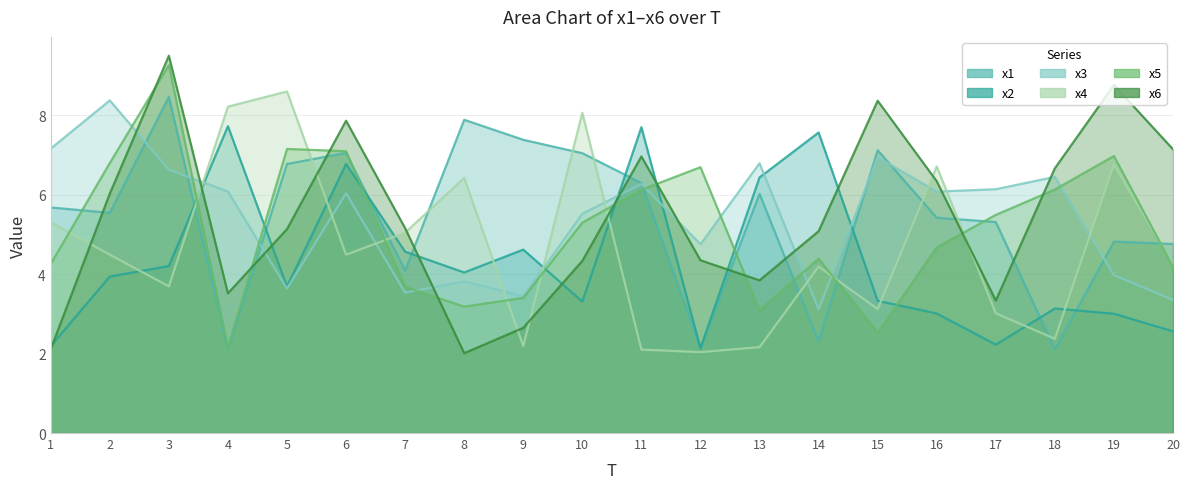

How many lines are shown in the chart?

6